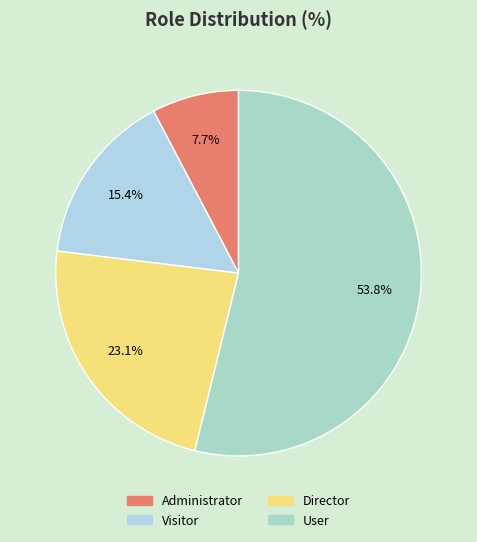

What percentage do Director and Administrator together represent?

30.8%